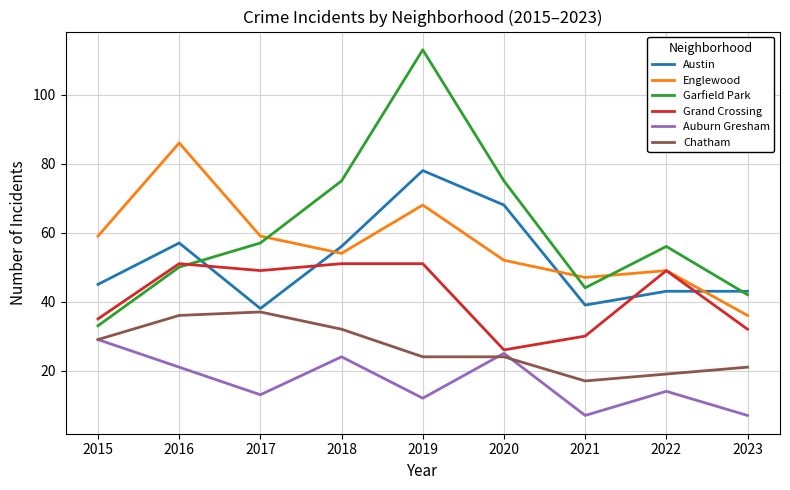

What is the sum of all Garfield Park values?

545